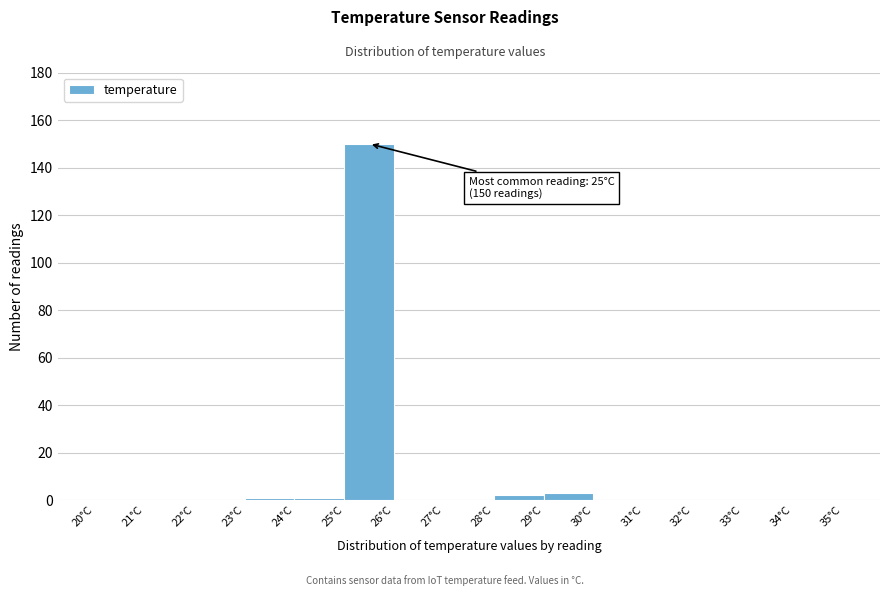

Over which range of the x-axis is the bar tallest?

25 to 26